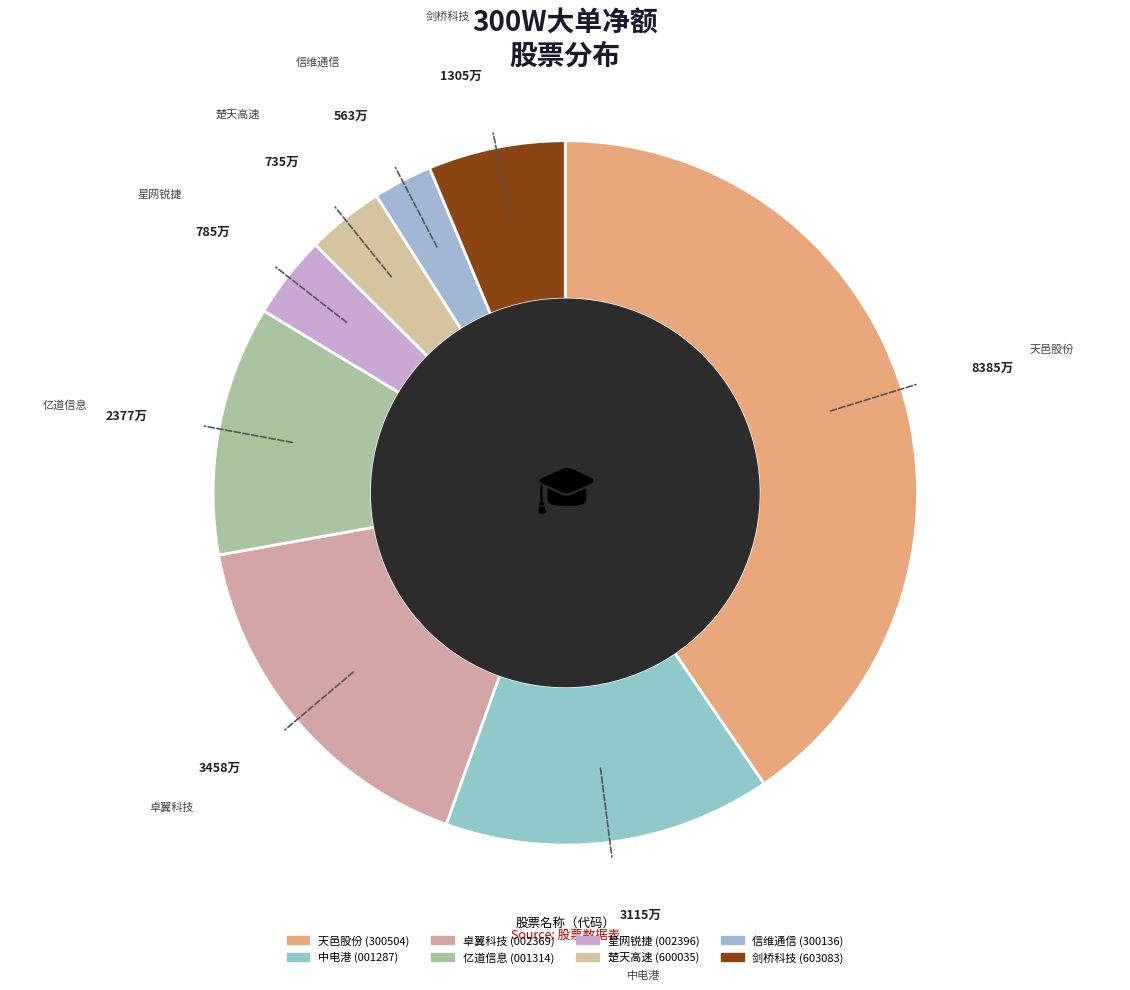

To the nearest percent, what is the average slice percentage?

12%